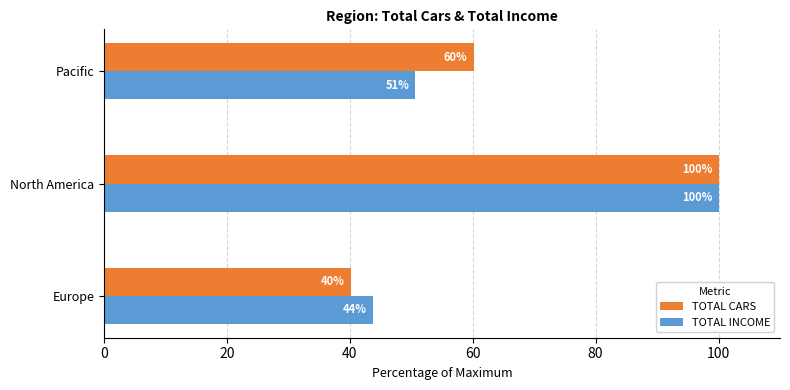

True or false: TOTAL INCOME has a value of 34.6 at North America.

False